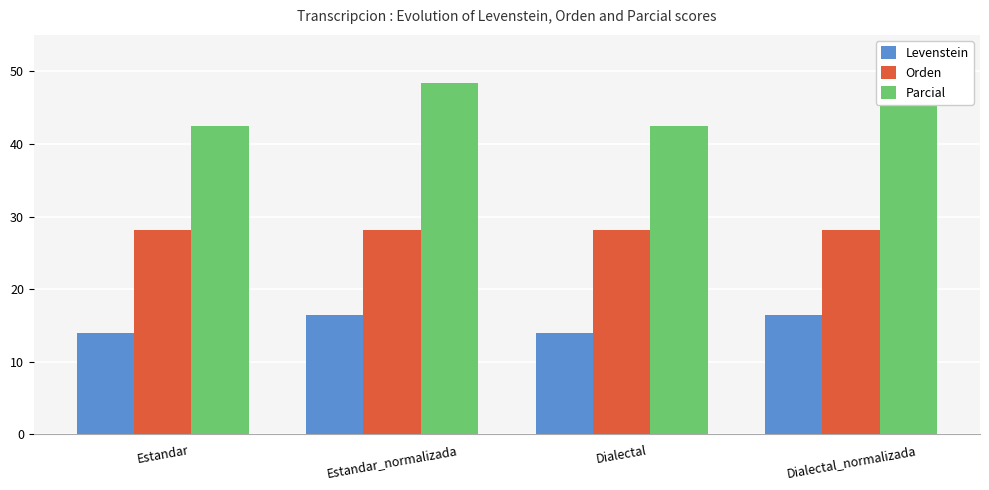

Reading left to right, list all the values displayed in this chart.

Levenstein: 14.0	16.4	14.0	16.4
Orden: 28.1	28.1	28.1	28.1
Parcial: 42.4	48.4	42.4	48.4